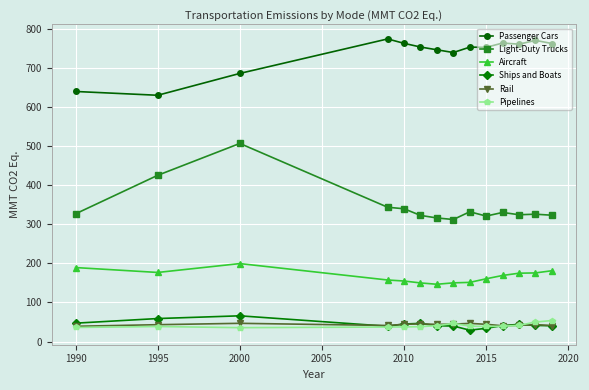

Does the chart have visible grid lines?

Yes